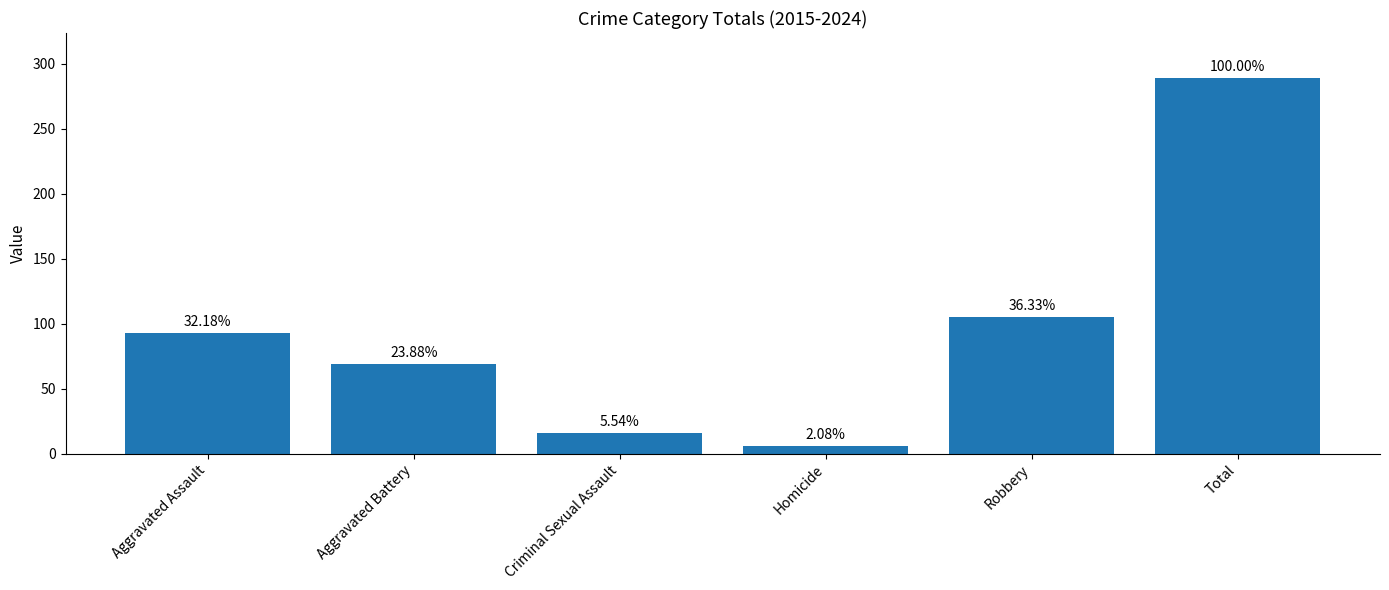

Which label corresponds to the smallest value in the chart?

Homicide